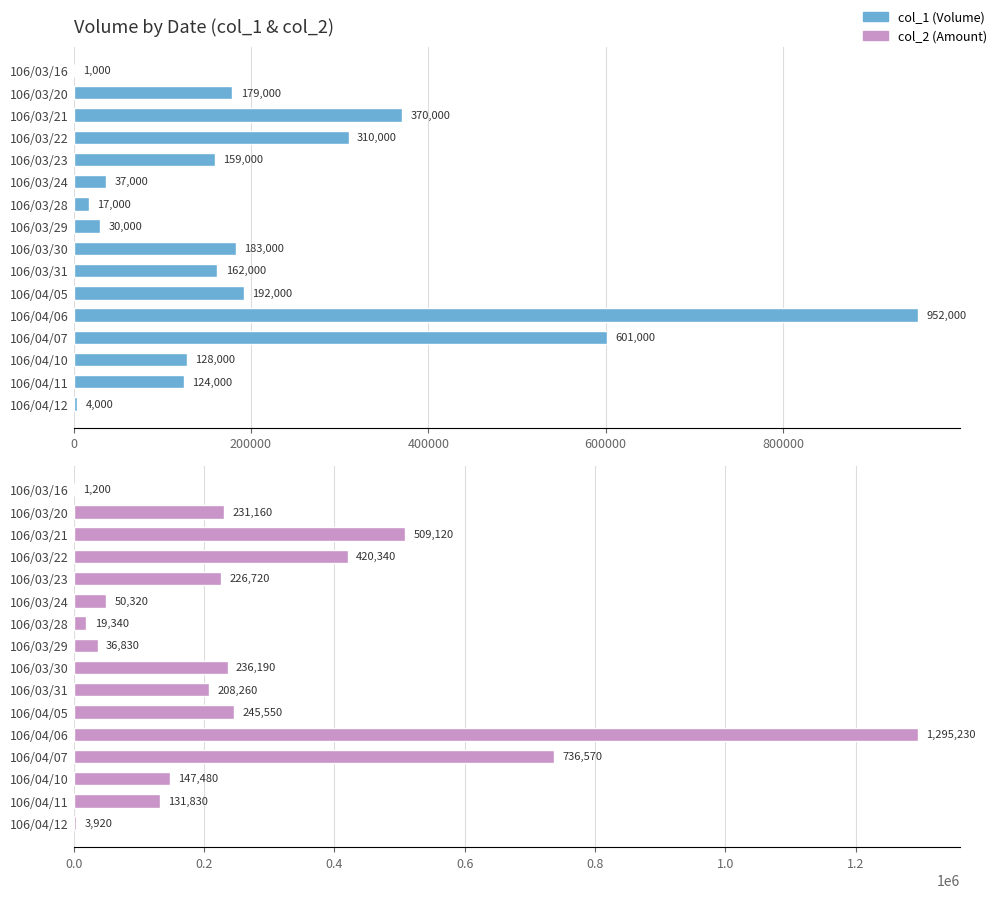

What is the total value across all series at 106/03/20?

410160